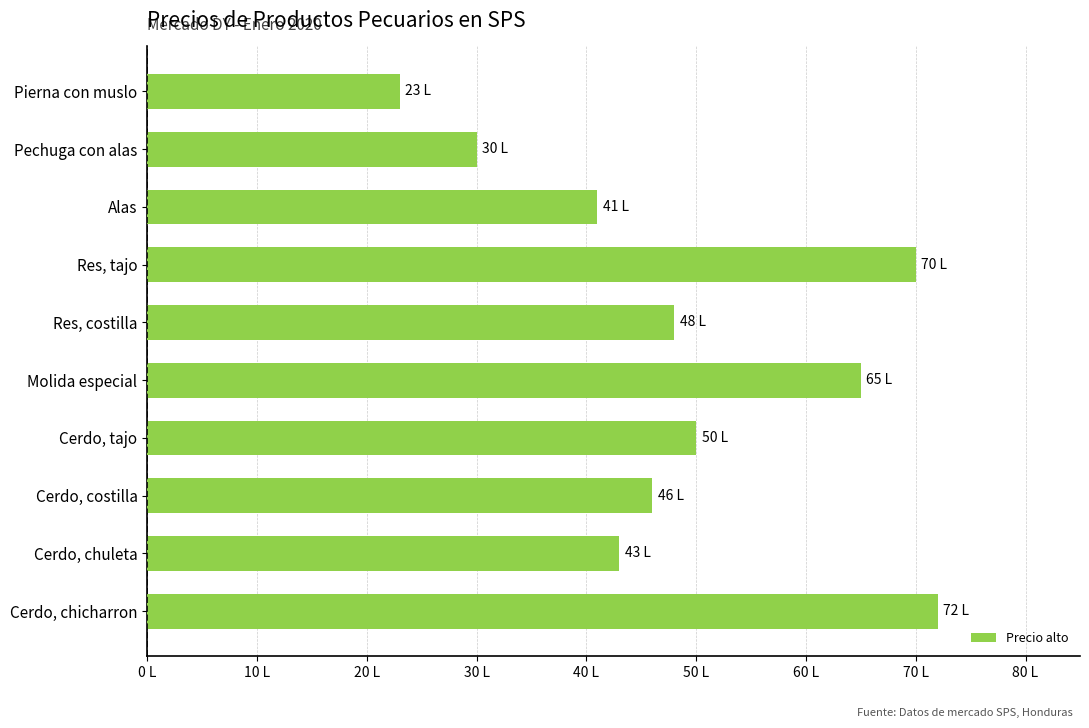

What is the sum of all values?

488